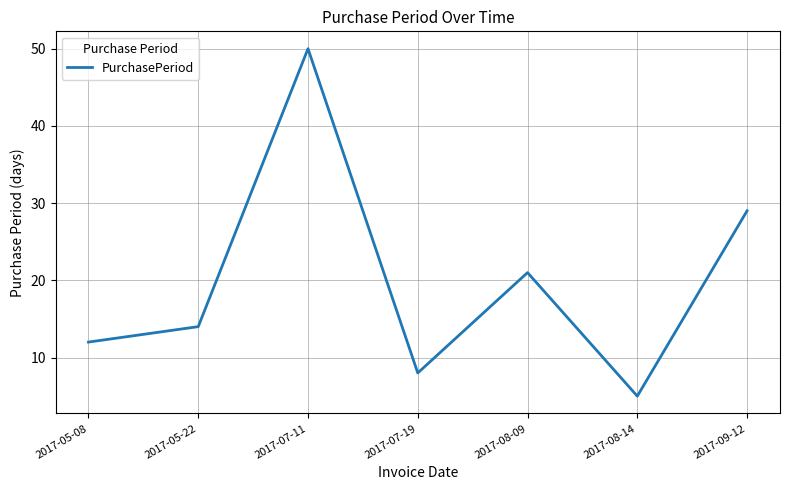

What is the greatest value displayed?

50